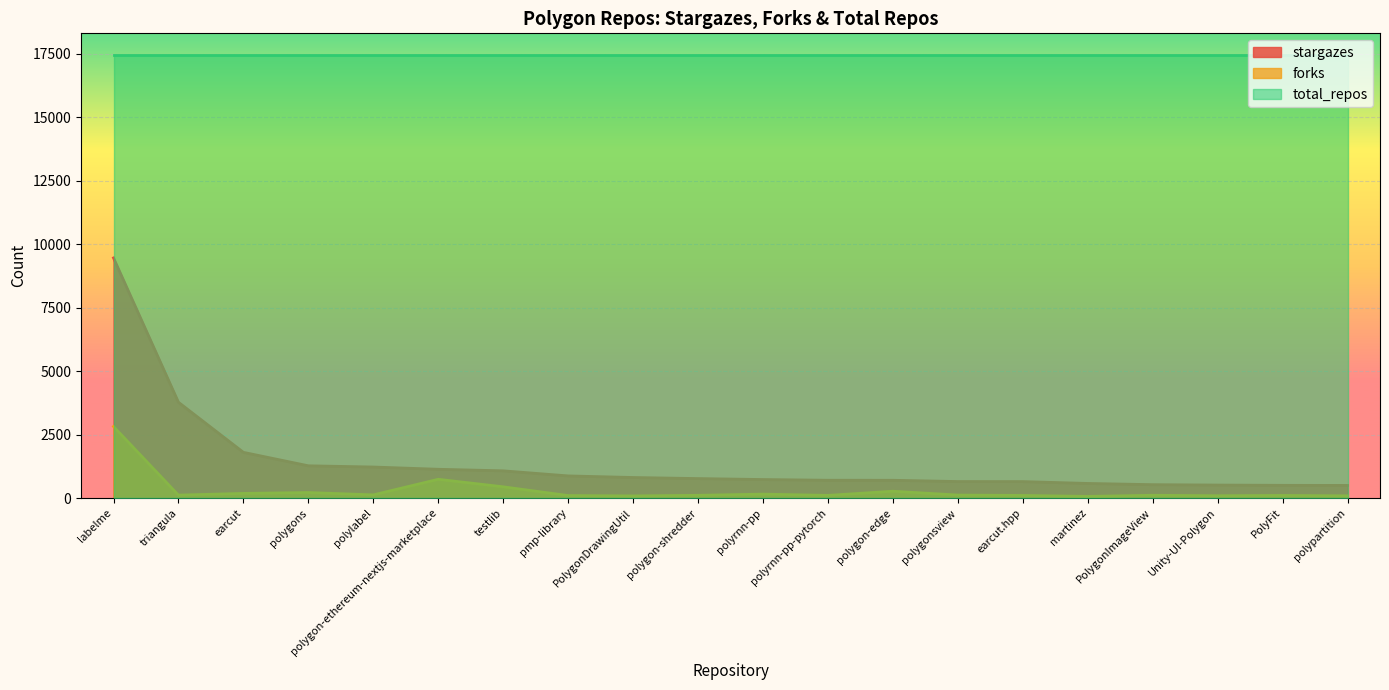

What is the maximum value for forks?

2819